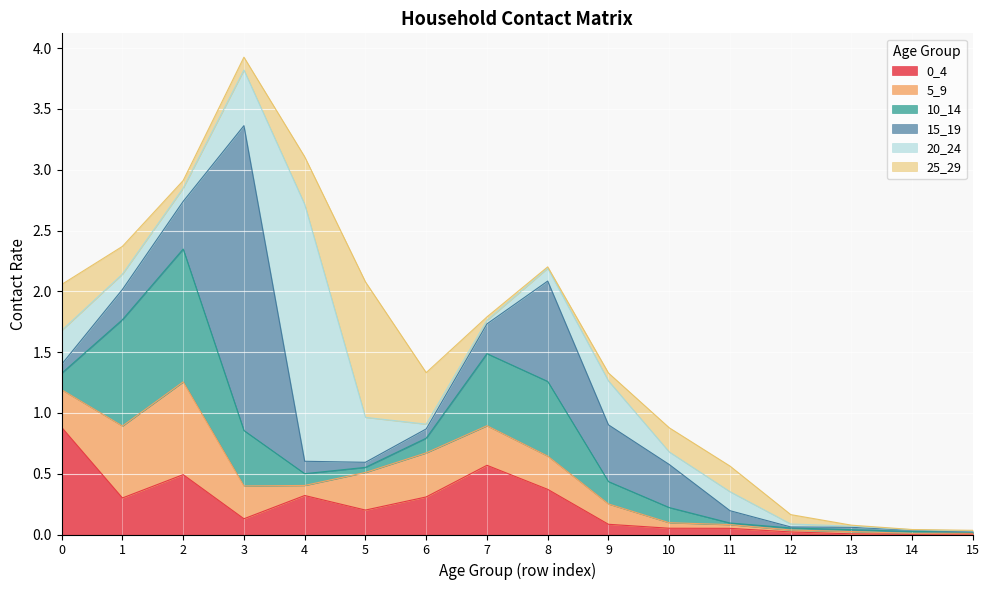

List the series in order of their peak value, lowest first.

5_9, 0_4, 10_14, 25_29, 20_24, 15_19